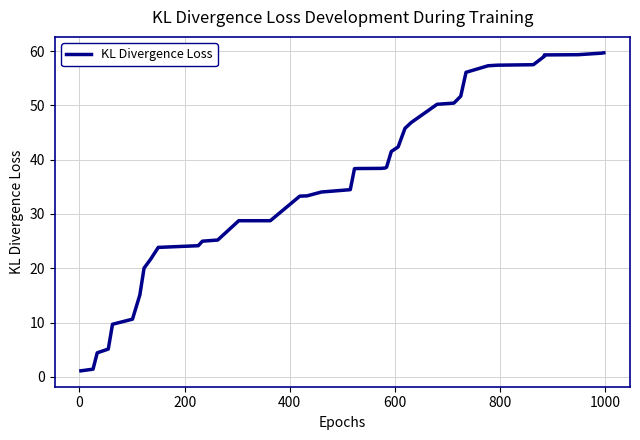

Reading right to left, transcribe all the data shown in this chart.

59.7	59.6	59.3	59.3	59.0	57.5	57.4	57.3	56.1	51.7	50.4	50.2	46.8	45.8	42.3	41.5	38.6	38.4	38.4	38.4	38.3	34.5	34.0	33.3	33.3	28.8	28.7	25.2	25.0	24.1	23.8	21.7	20.0	15.1	10.6	9.7	5.1	4.4	1.4	1.1